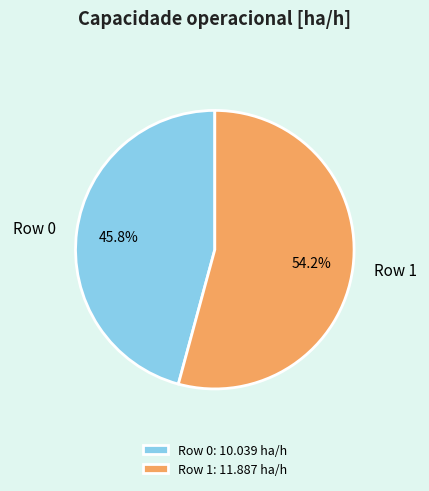

What percentage is the Row 1 slice, to the nearest percent?

54%